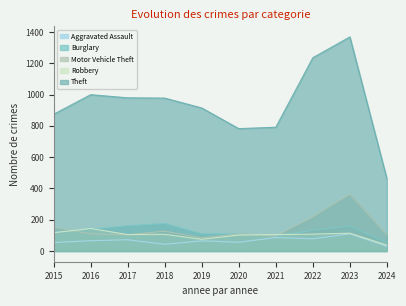

At which category is the sum across all series the highest?

2023